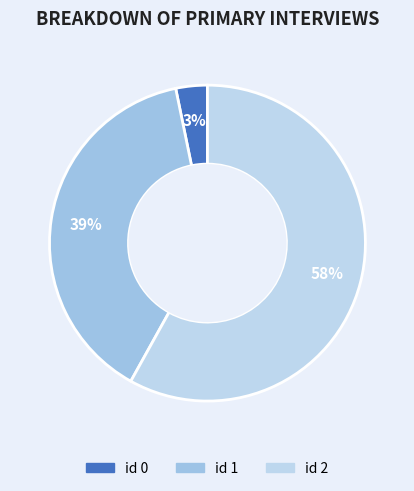

Which slice represents more than half of the pie?

2